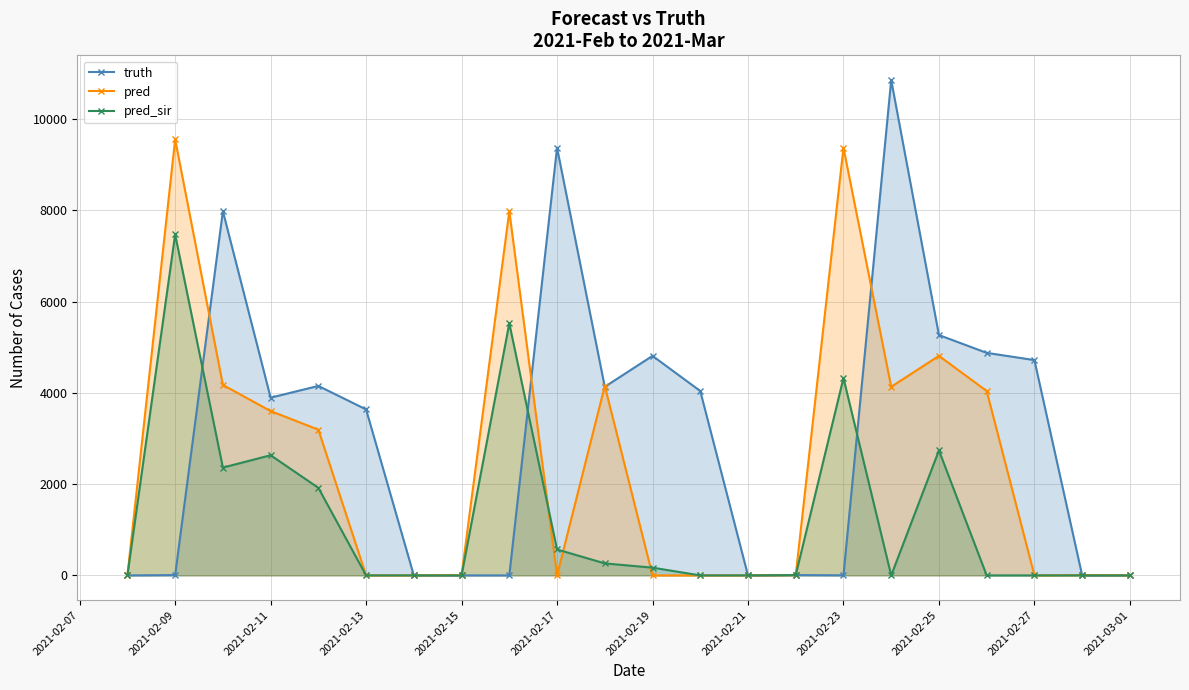

The value of truth at 2021-02-13 is 3637.0. True or false?

True